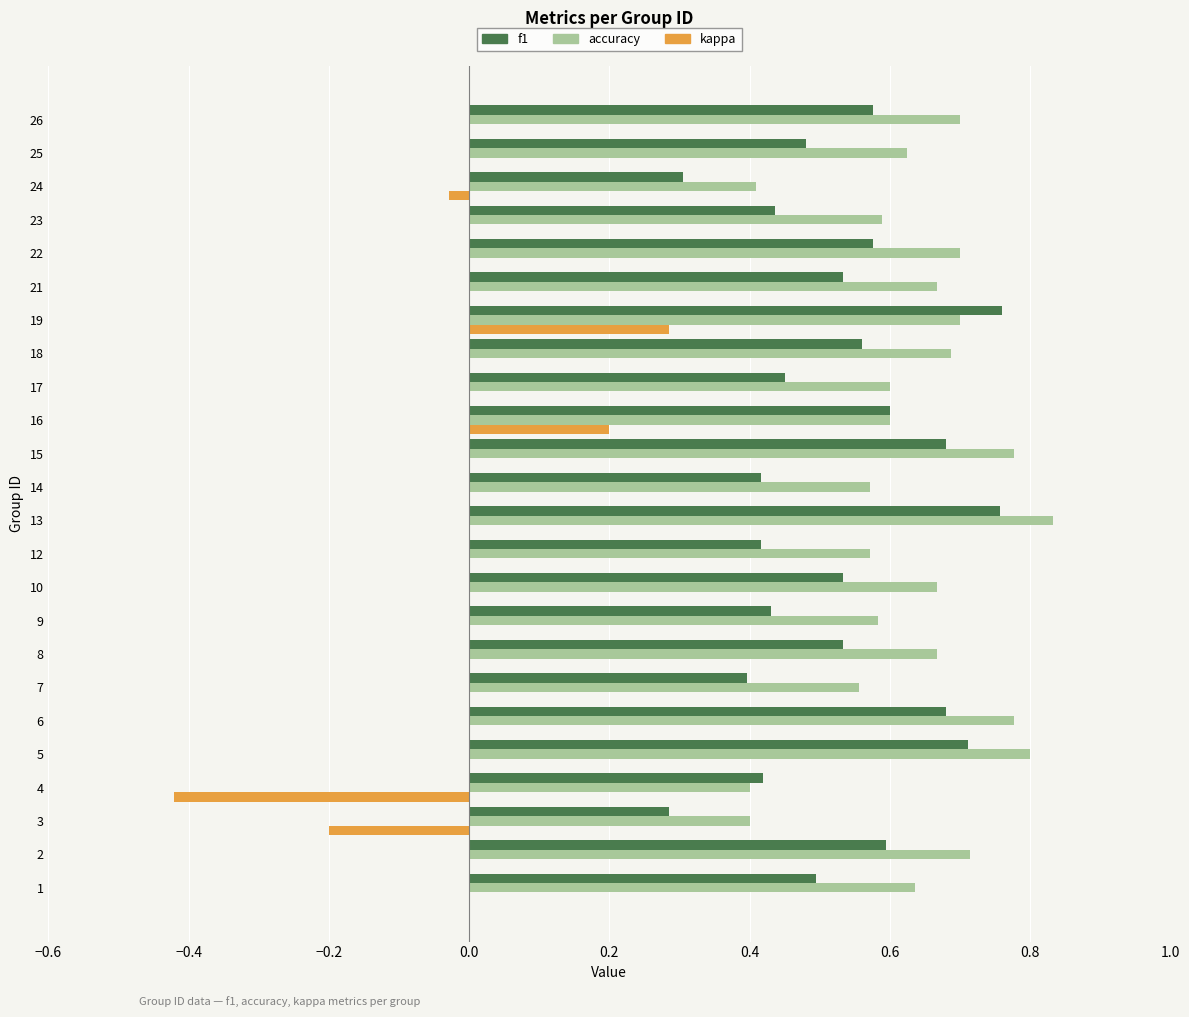

Which series has the largest total across all categories?

accuracy